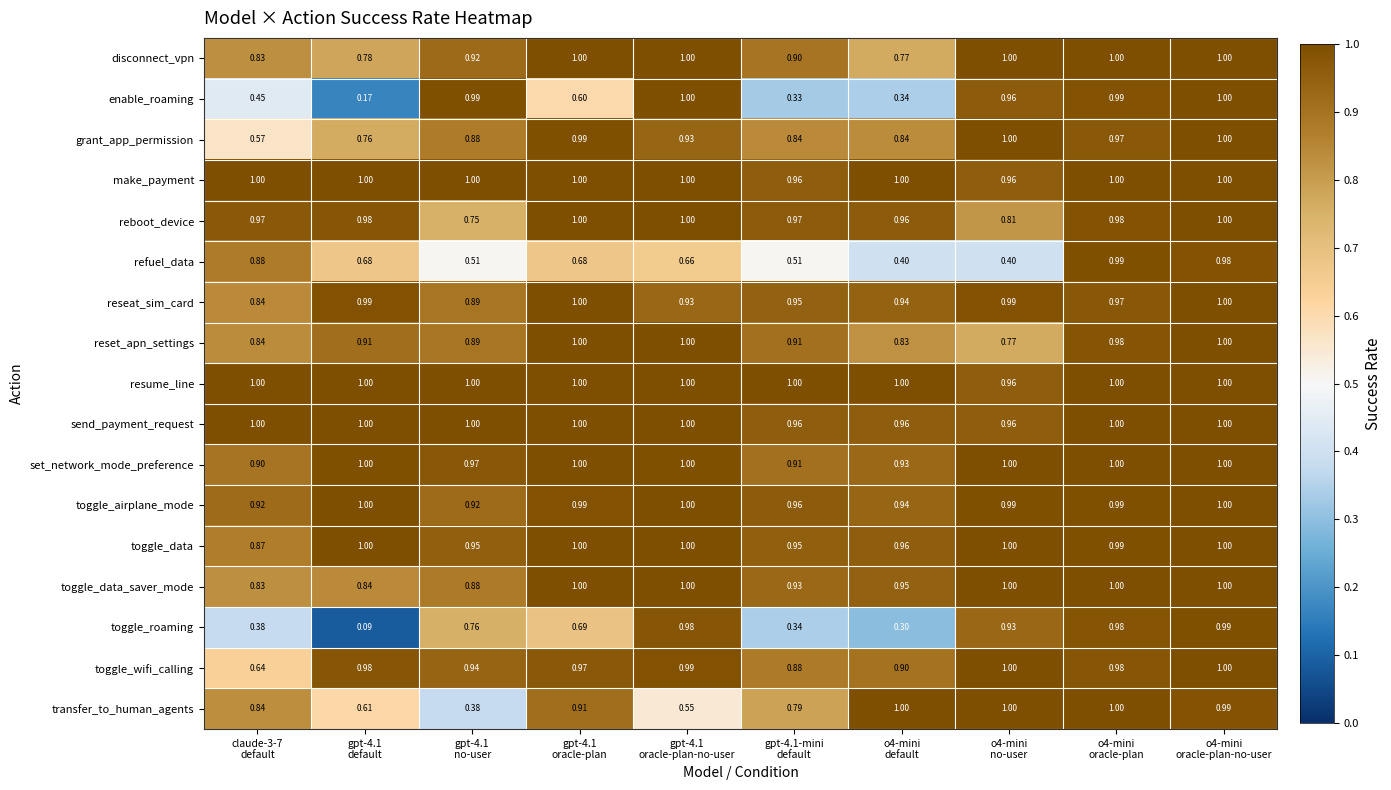

Which series has the largest total across all categories?

resume_line